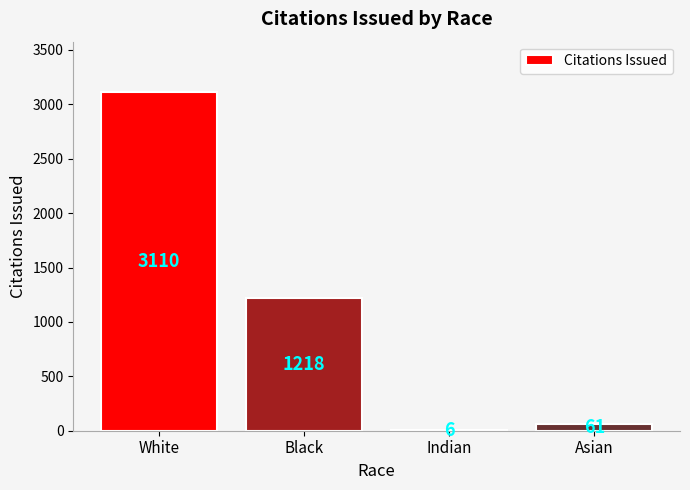

Are the bars horizontal?

No